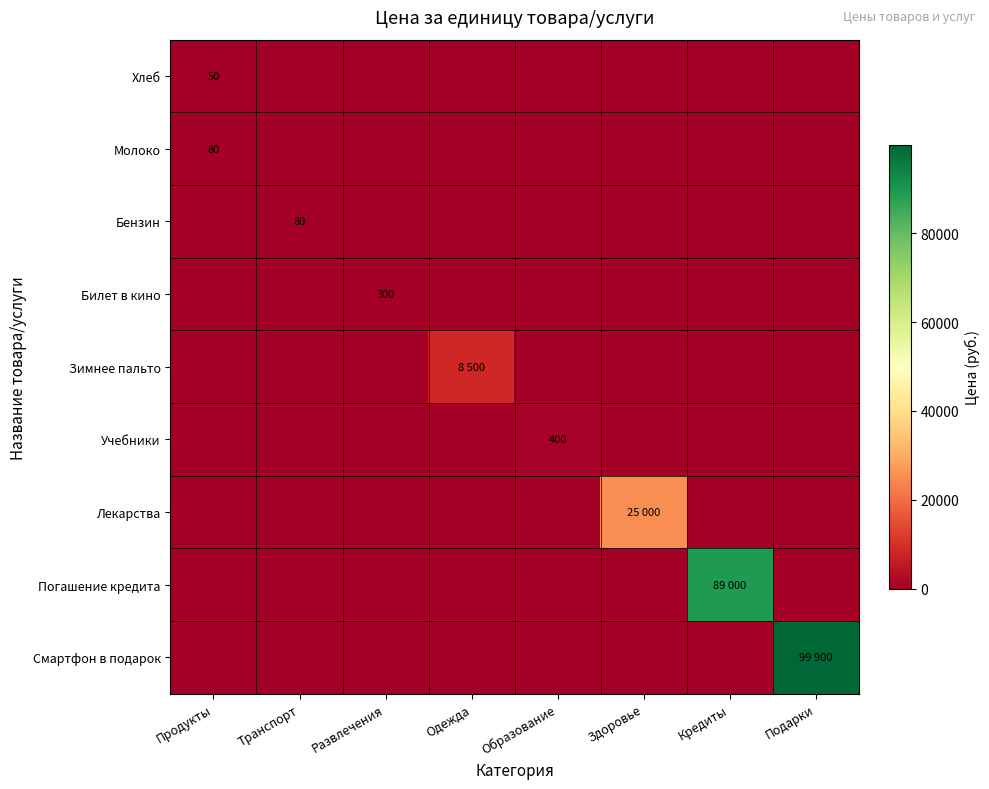

The value of Хлеб at Продукты is 82. True or false?

False